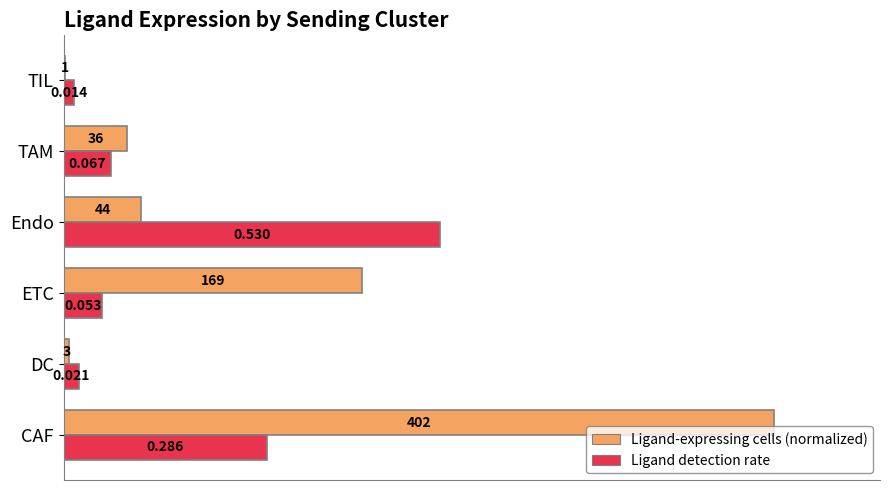

At which category is the sum across all series the highest?

CAF